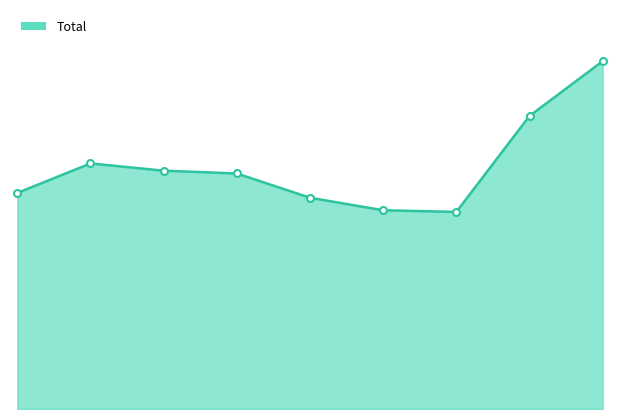

Reading left to right, what are all the values shown in this chart?

0=1310	1=1489	2=1445	3=1428	4=1281	5=1205	6=1195	7=1777	8=2109